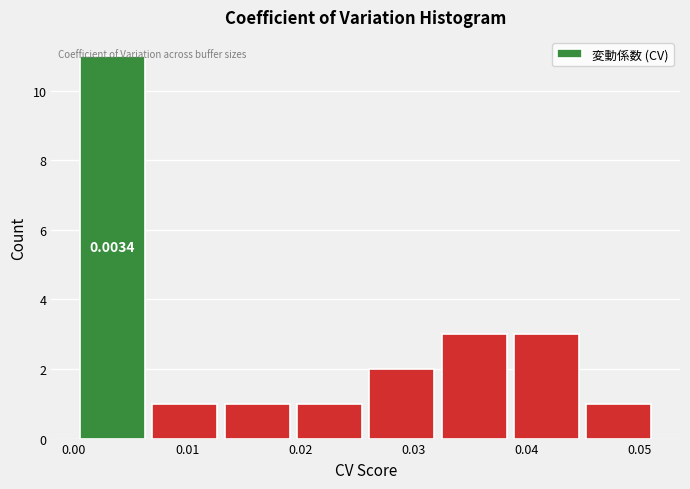

Which range on the x-axis has the tallest bar?

0.000 to 0.007